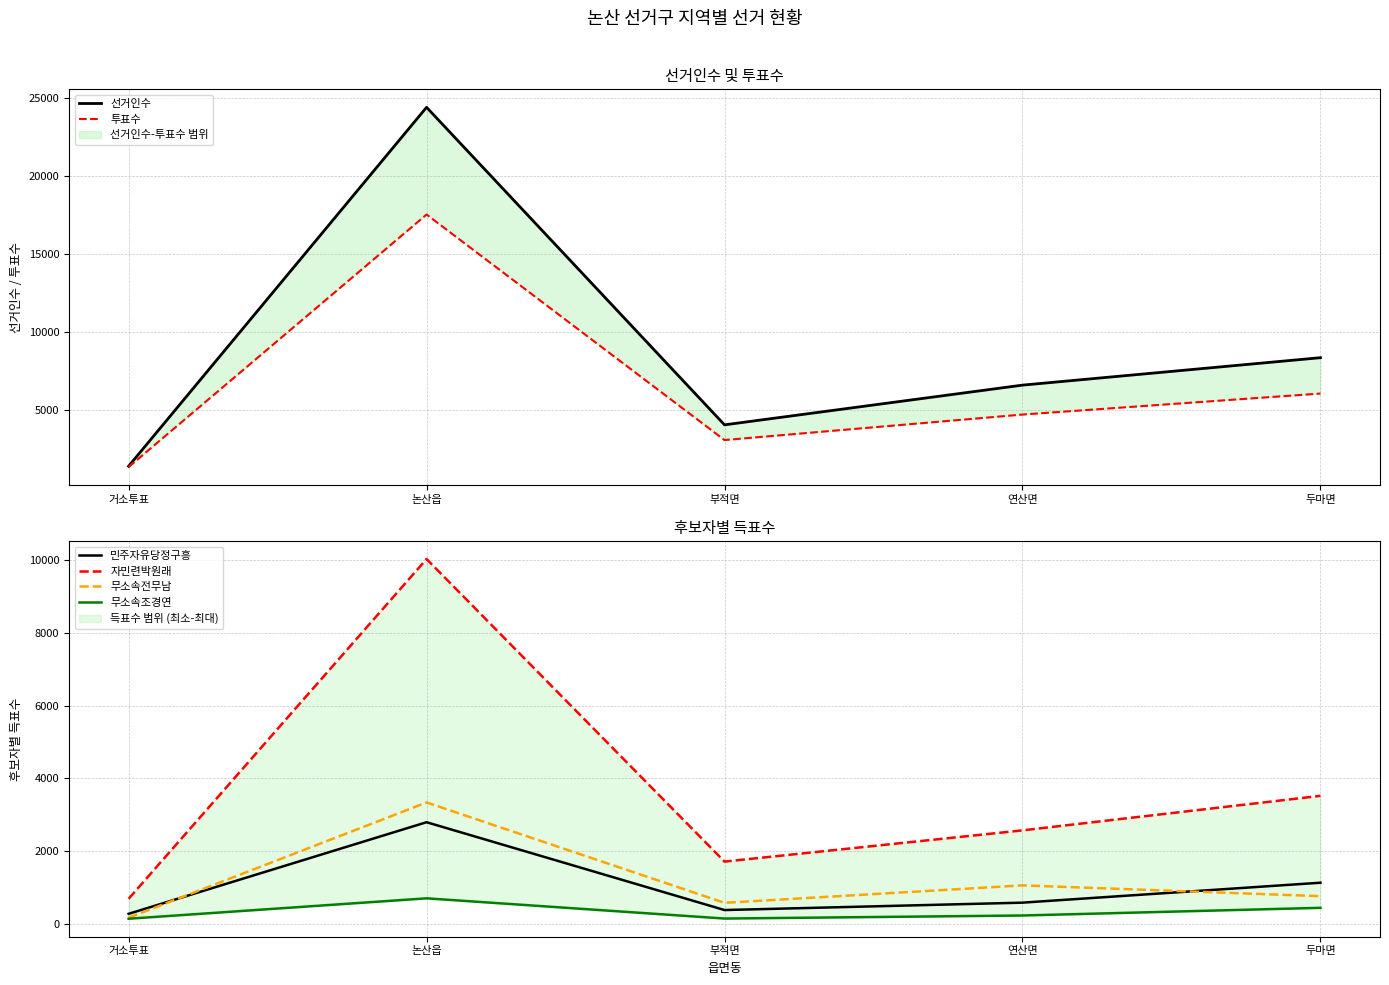

Rank the series by their maximum value, from highest to lowest.

선거인수, 투표수, 자민련박원래, 무소속전무남, 민주자유당정구흥, 무소속조경연